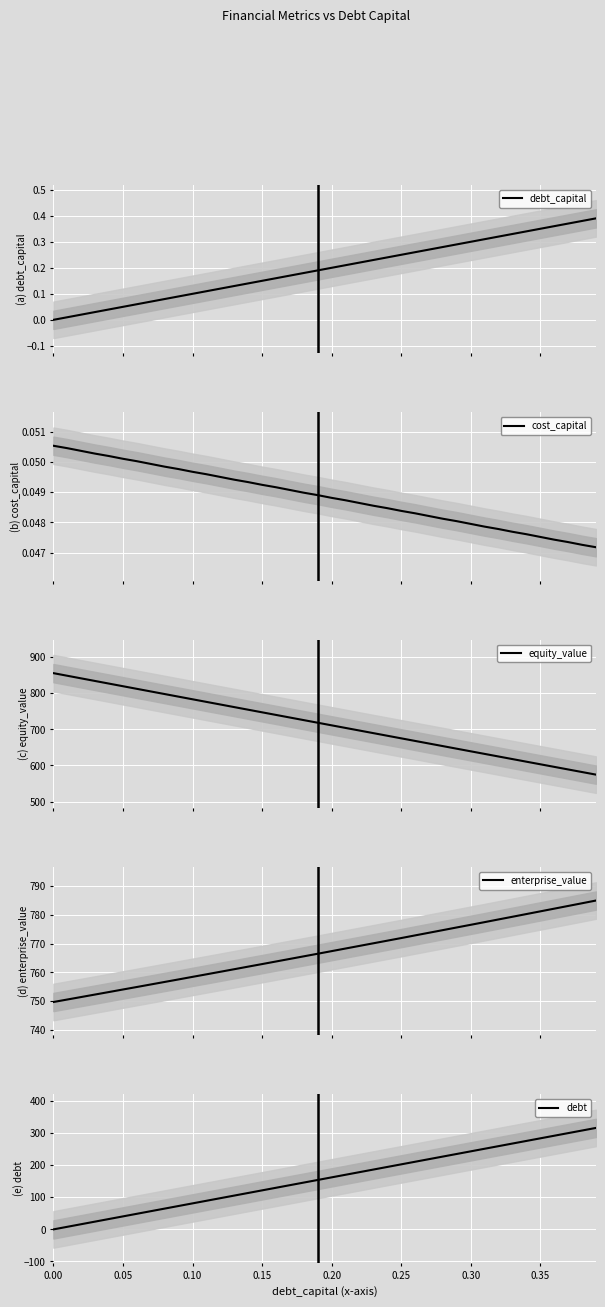

What is the minimum value for equity_value?

574.7